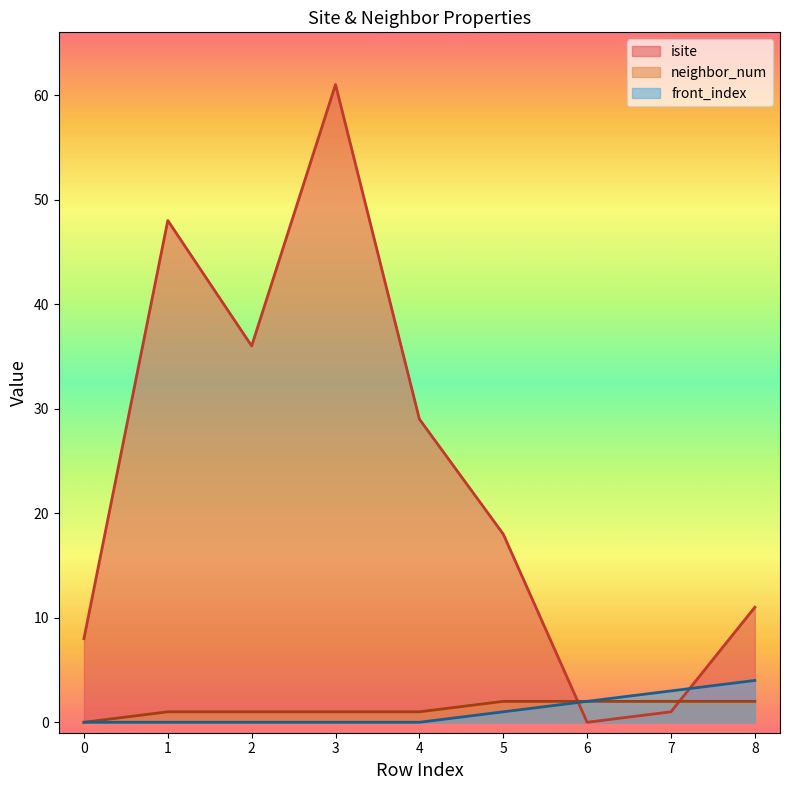

How many lines are shown in the chart?

3